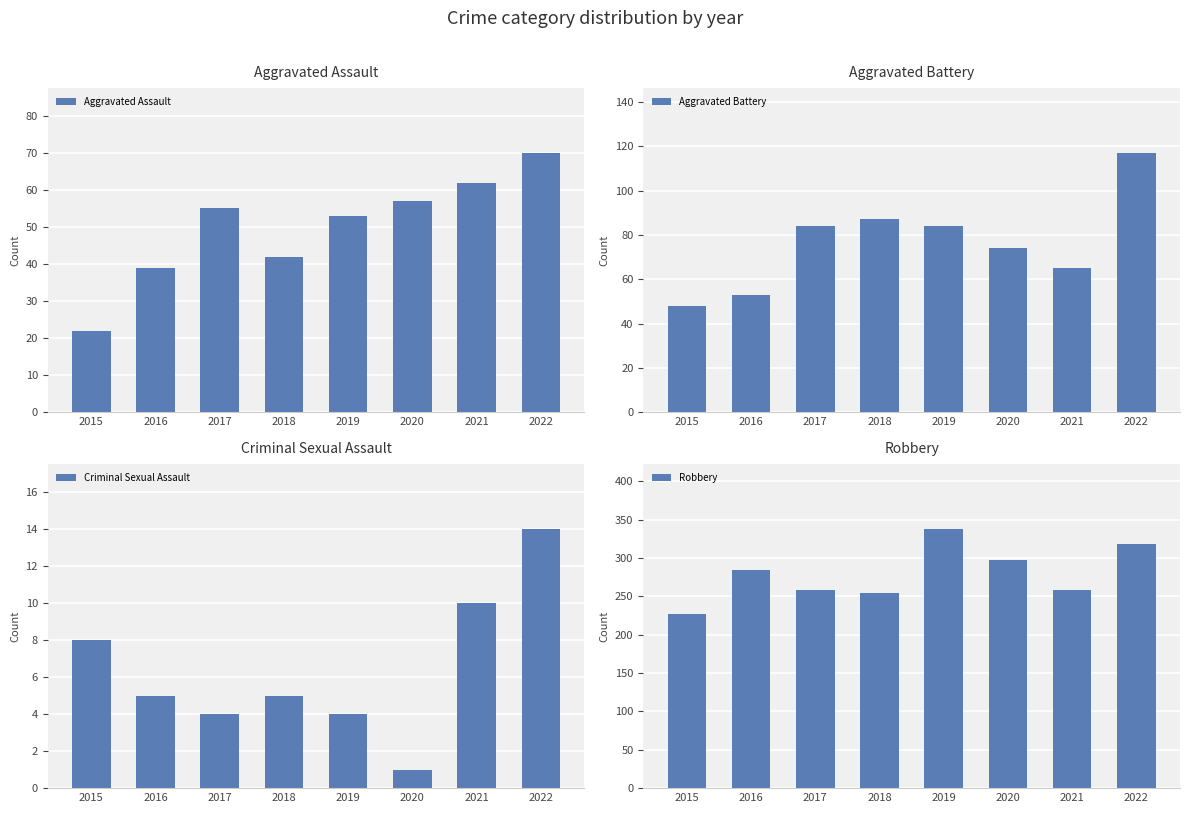

What is the minimum value shown in the chart?

1